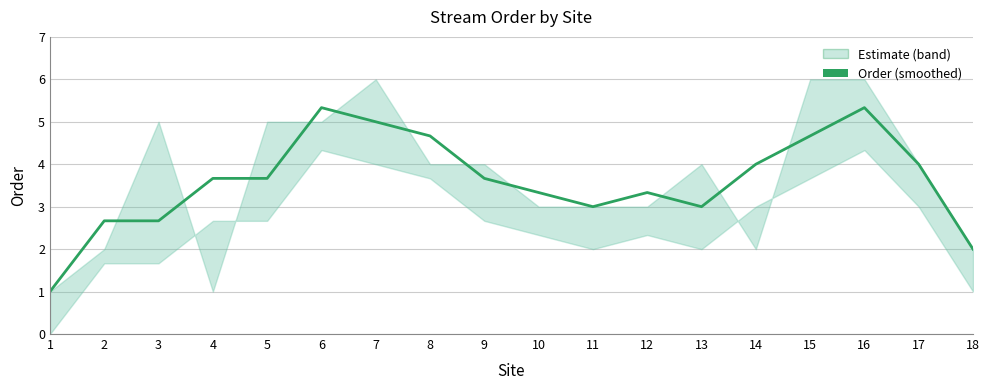

Reading left to right, list all the values displayed in this chart.

1.0	2.7	2.7	3.7	3.7	5.3	5.0	4.7	3.7	3.3	3.0	3.3	3.0	4.0	4.7	5.3	4.0	2.0